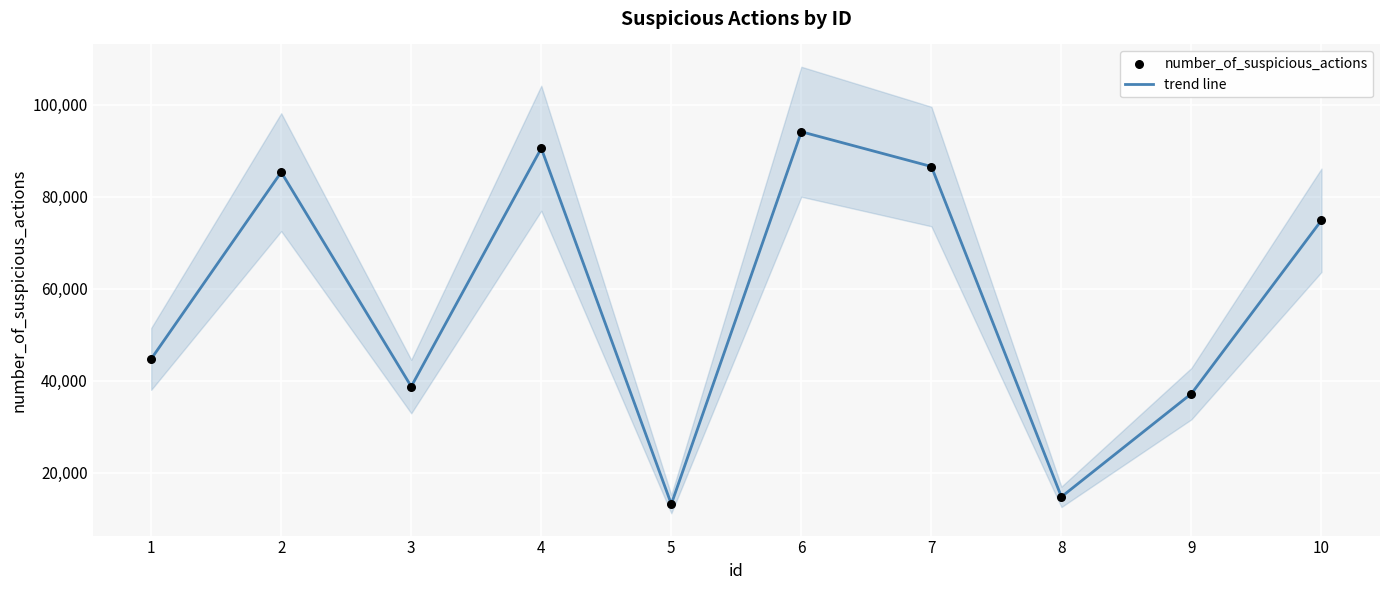

Which series has the largest Y range (max minus min)?

trend line